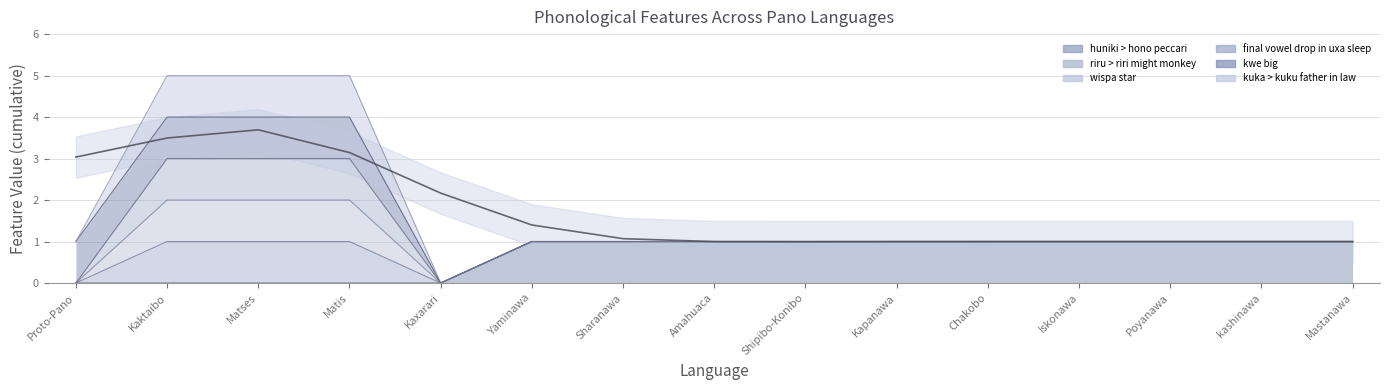

How many values in the wispa star series exceed 1?

3